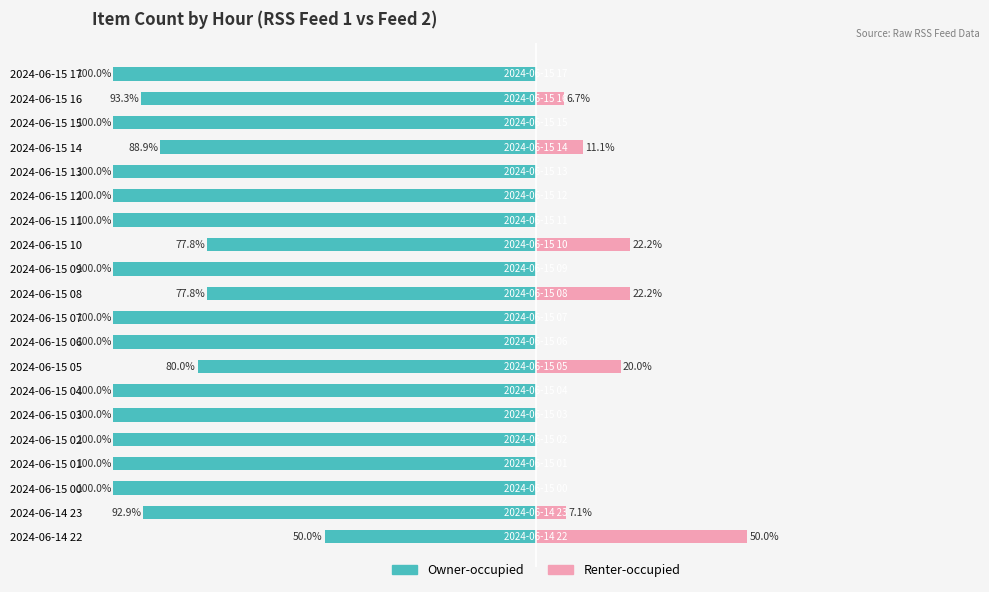

The Renter-occupied series shows 0.0 at 2024-06-15 09. True or false?

True